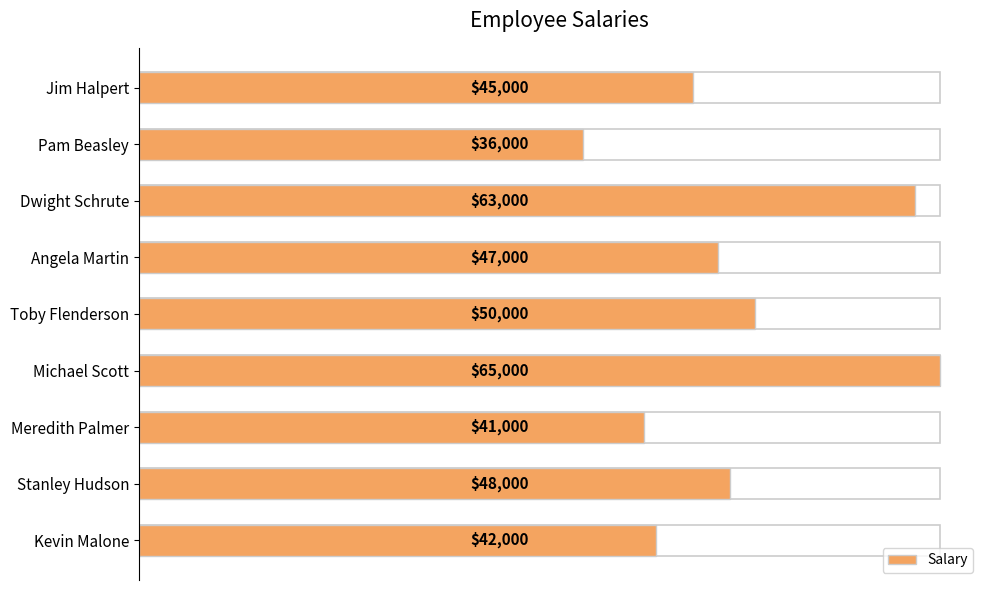

What is the sum of all values?

437000